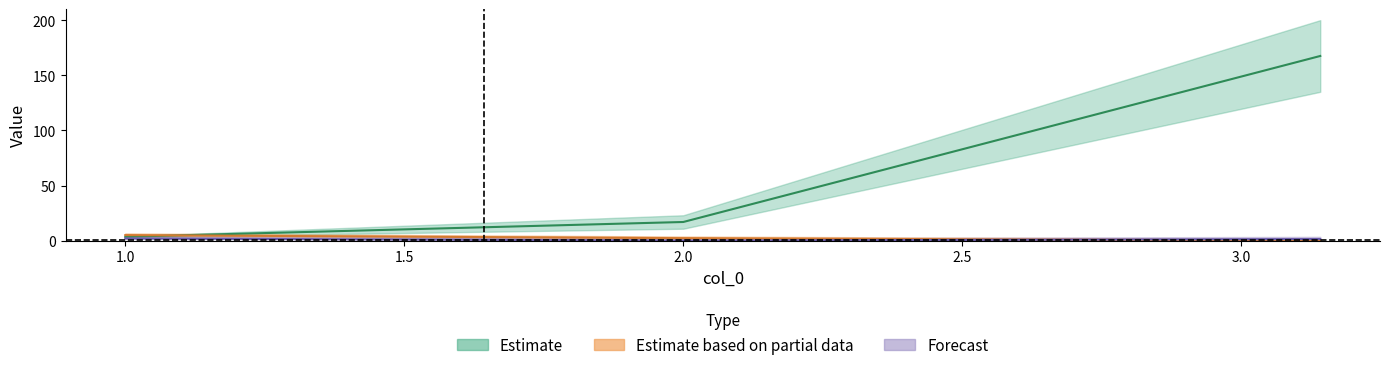

Where is the first local minimum for col_1?

2